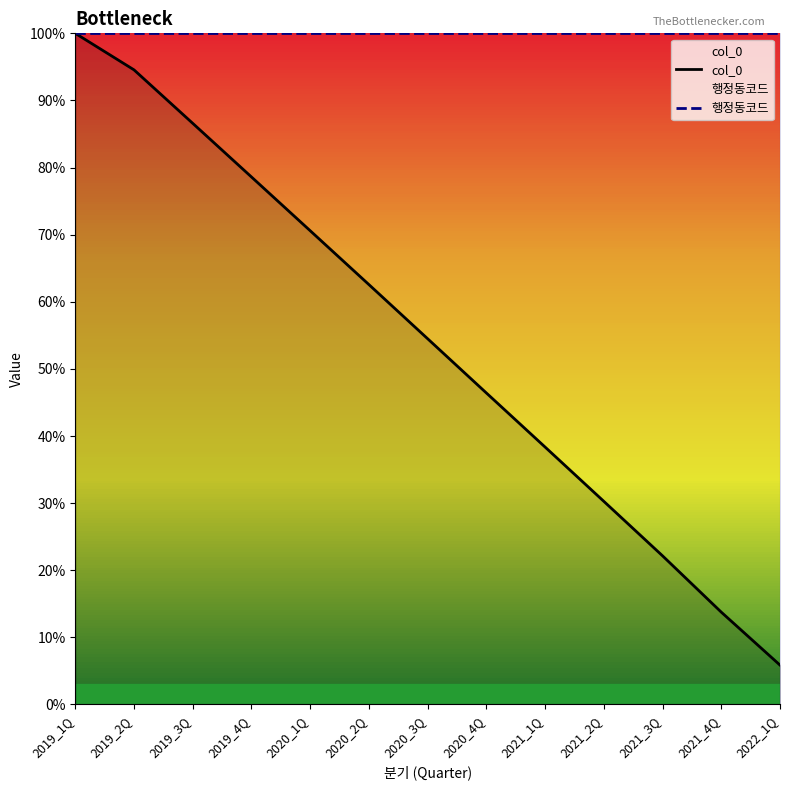

Between 2019_4Q and 2020_4Q, which series saw the biggest shift?

col_0